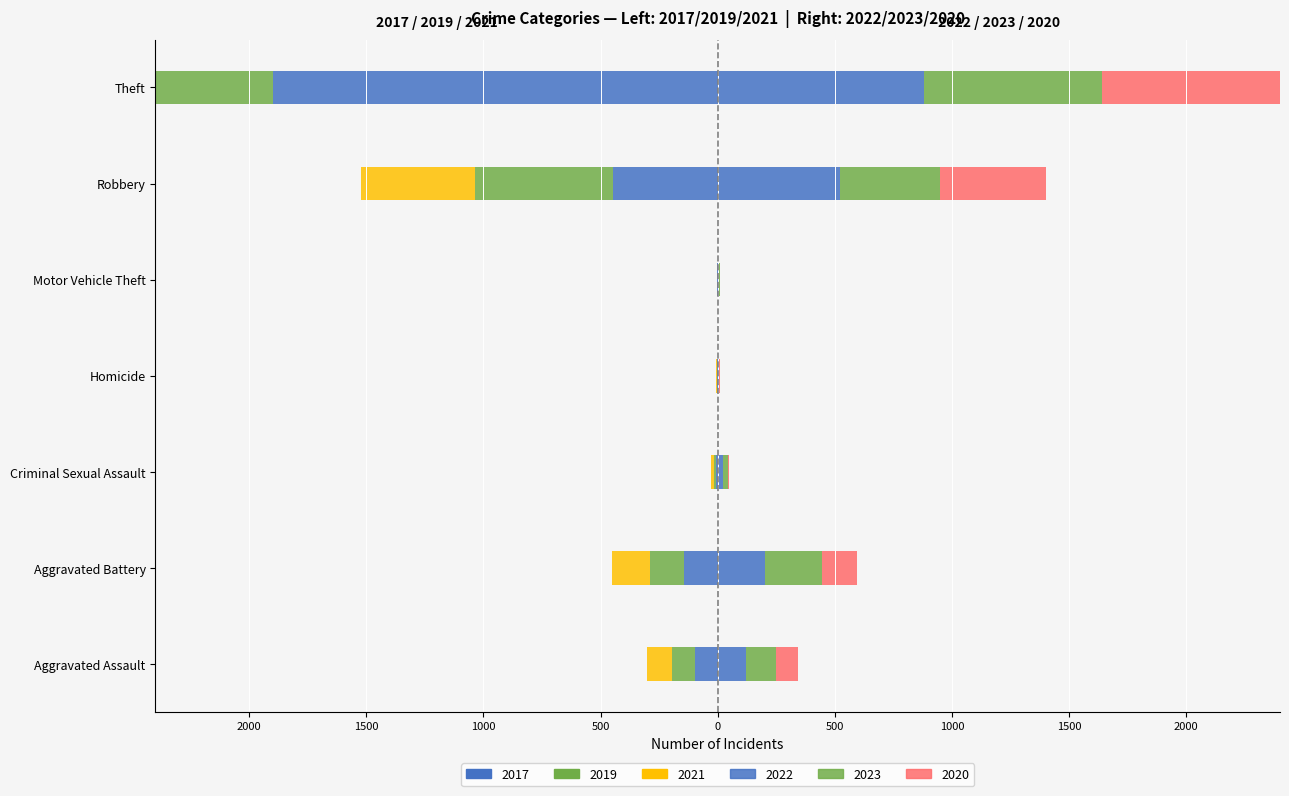

Reading left to right, extract all data points from this chart.

Left 2017: -95	-142	-8	-1	-2	-446	-1896
Left 2019: -98	-148	-8	-2	-1	-591	-2230
Left 2021: -110	-163	-14	-4	-2	-484	-642
Right 2022: 121	202	24	5	2	521	880
Right 2023: 127	242	20	2	6	429	760
Right 2020: 94	150	3	3	3	450	930